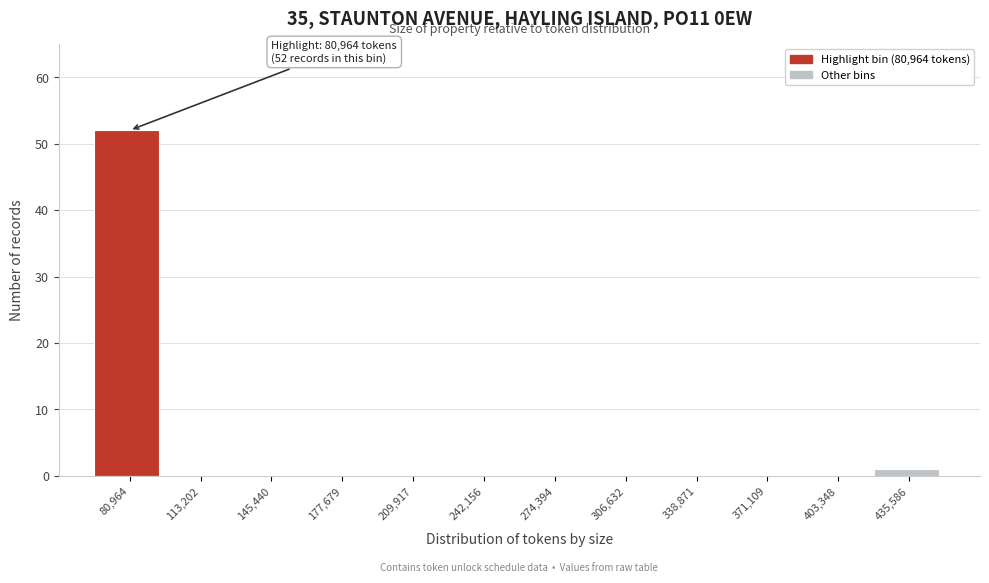

Reading left to right, list all the values displayed in this chart.

80,964=52	113,202=0	145,440=0	177,679=0	209,917=0	242,156=0	274,394=0	306,632=0	338,871=0	371,109=0	403,348=0	435,586=1